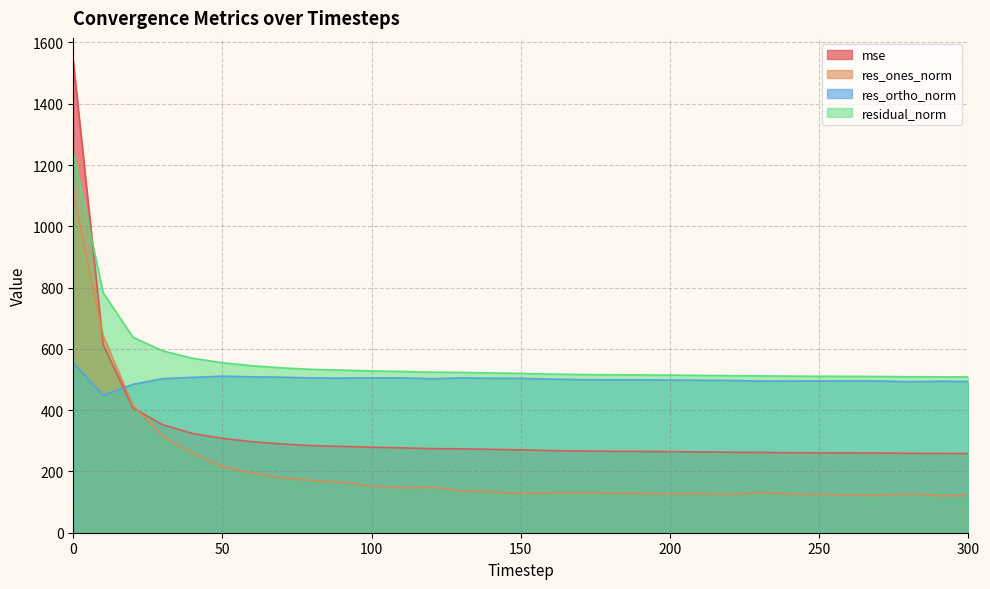

Which has a higher value, 170 or 180?

170